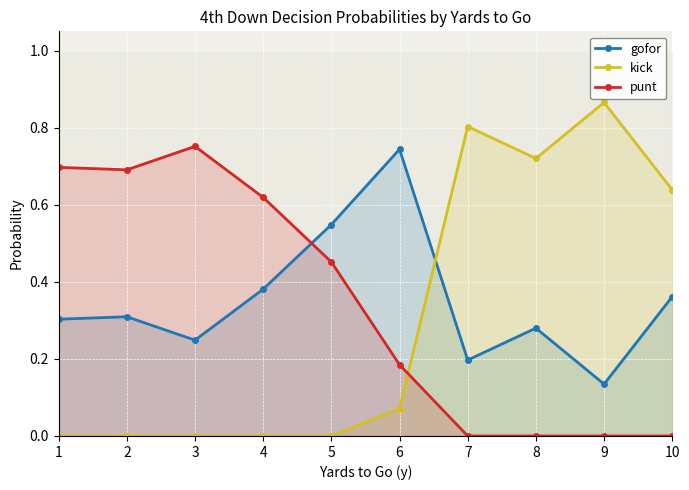

True or false: gofor has a value of 0.1 at 9.

False